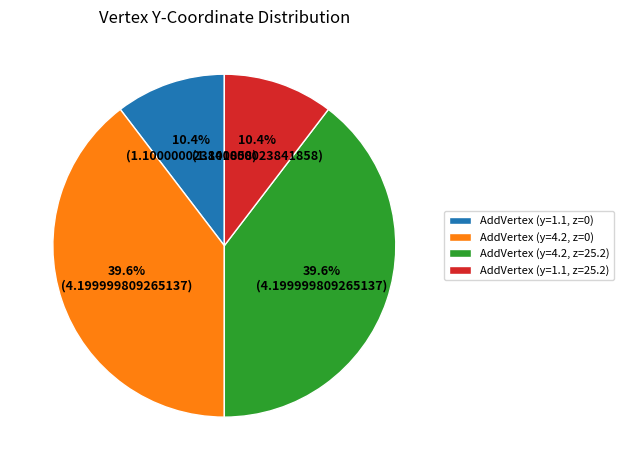

Is AddVertex (y=4.2, z=25.2) the majority of the pie?

No